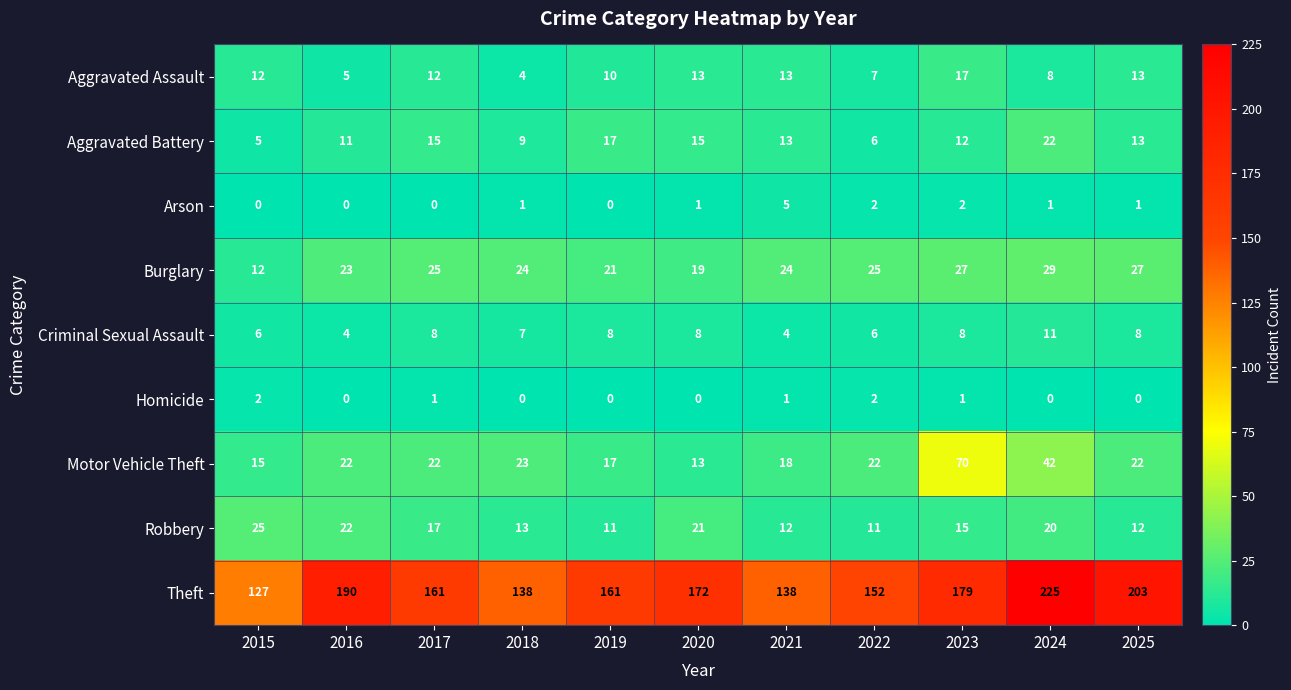

At which category is the sum across all series the highest?

2024